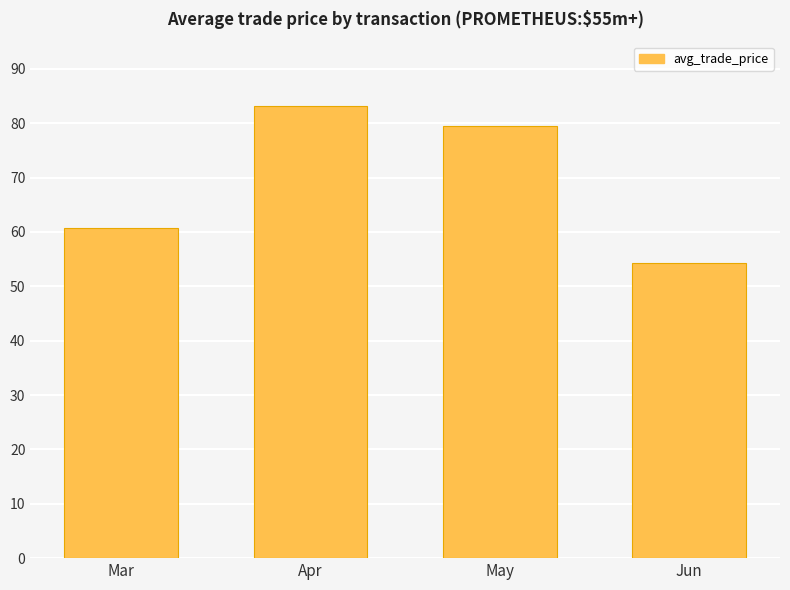

At which category does the chart reach its minimum across all series?

Jun